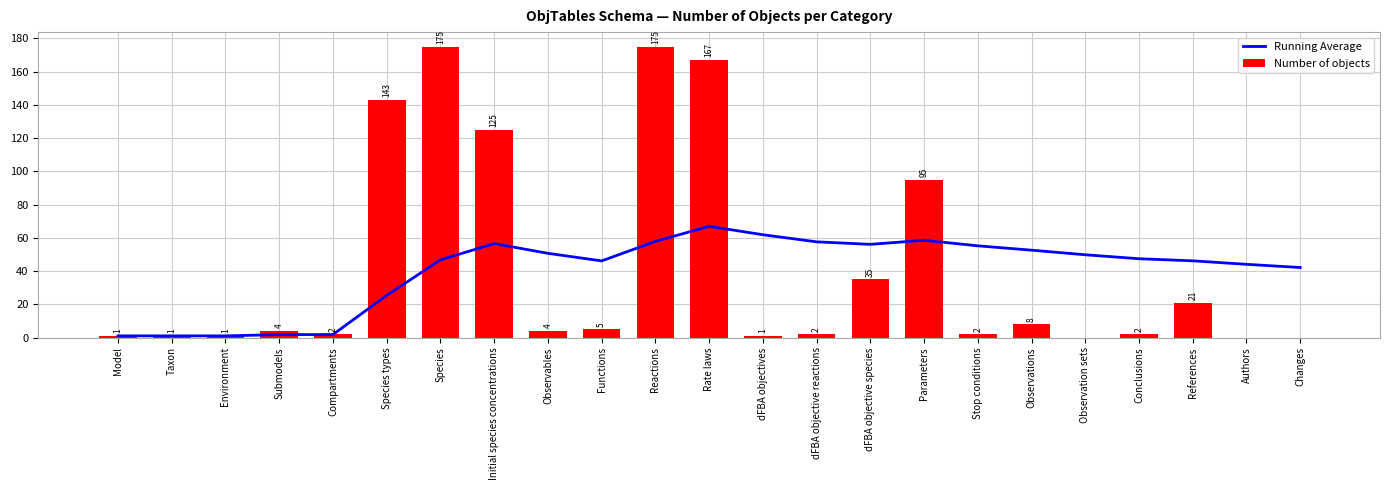

How many distinct data groups are displayed?

2